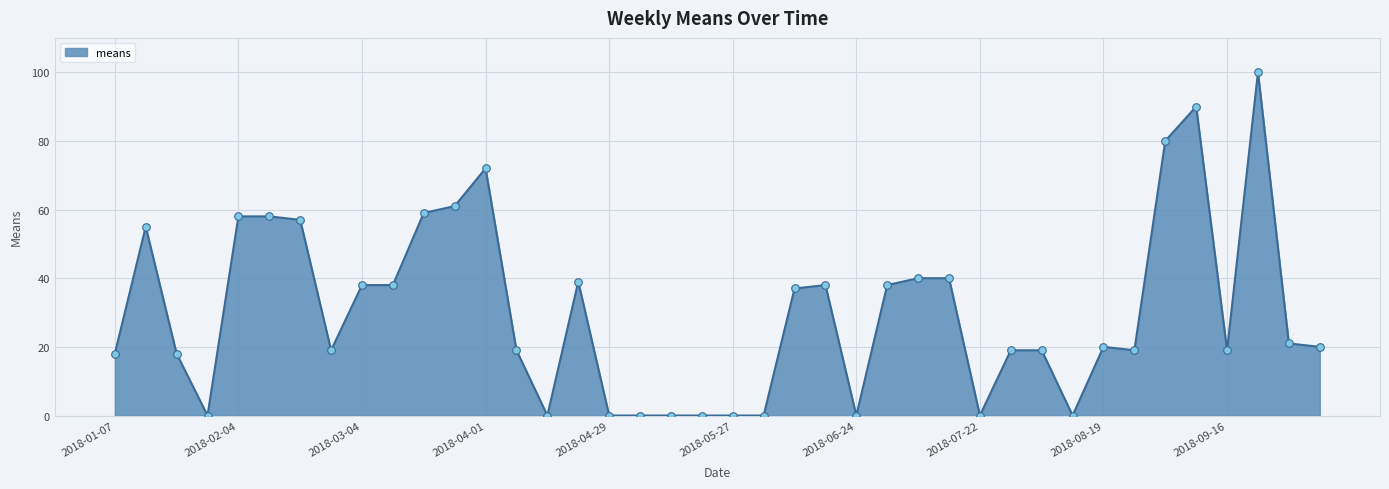

What is the greatest value displayed?

100